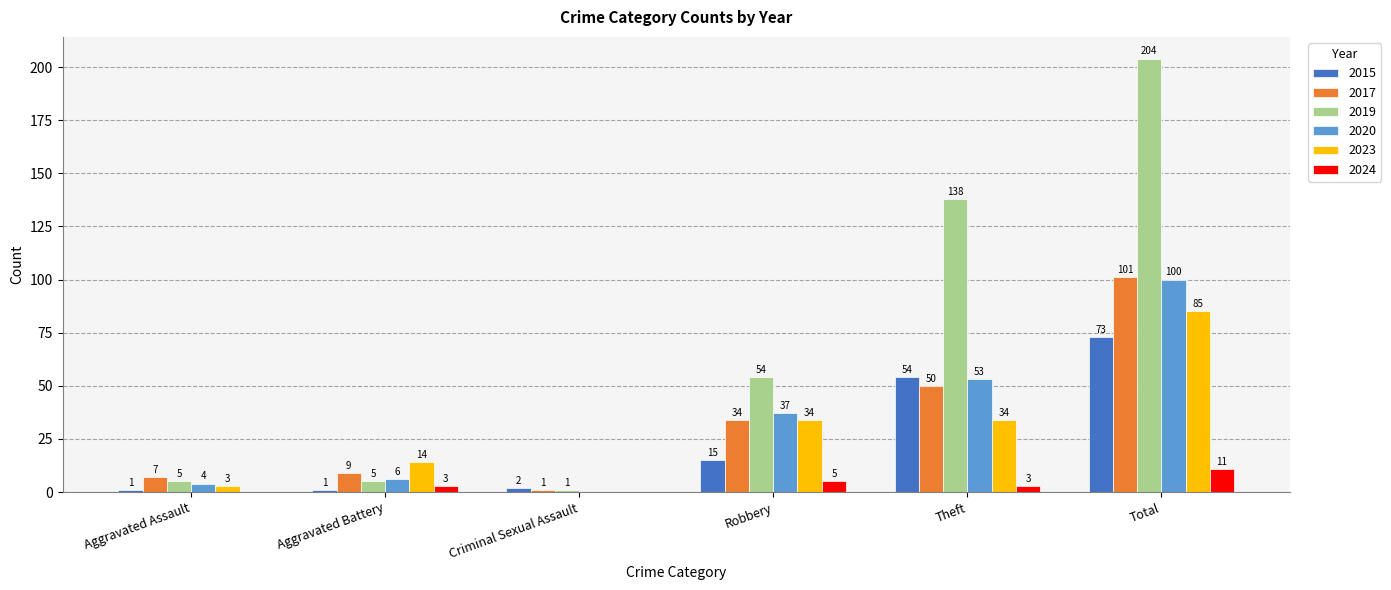

How many groups of bars are there?

6